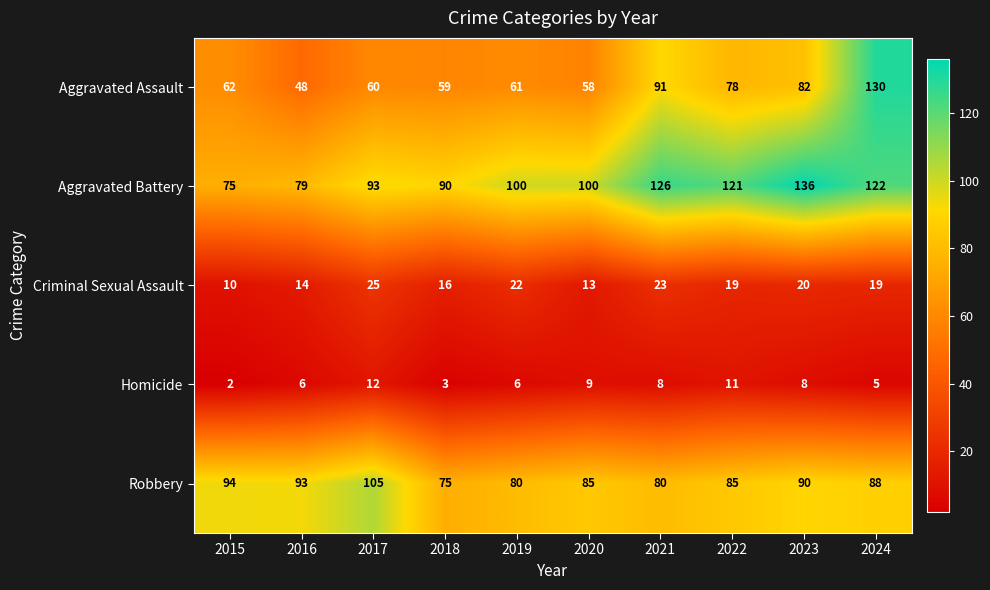

What is the difference between the Aggravated Assault values at 2019 and 2023?

21